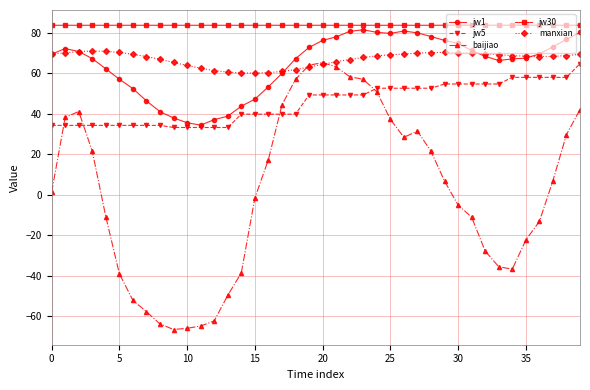

True or false: manxian and jw30 cross at least once.

False